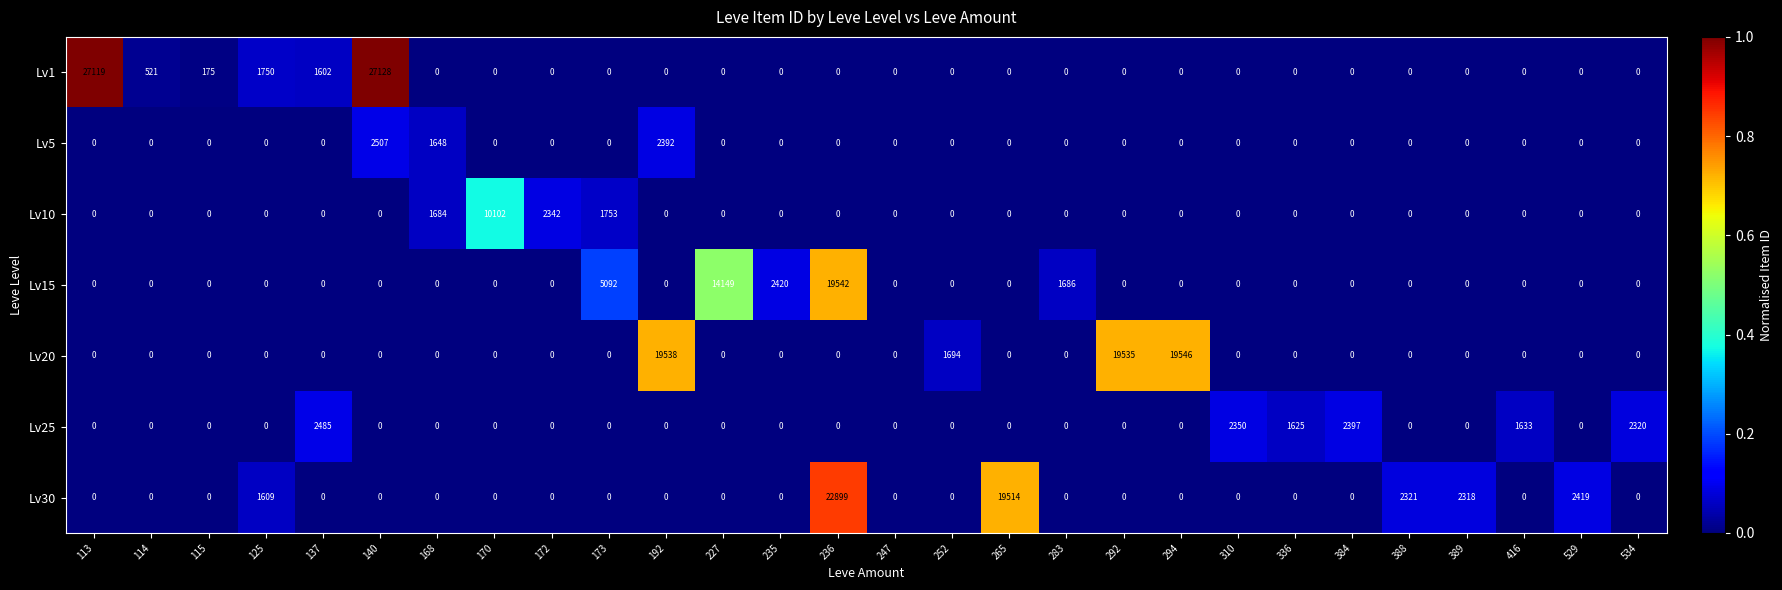

Which series has the widest spread of values?

Lv1